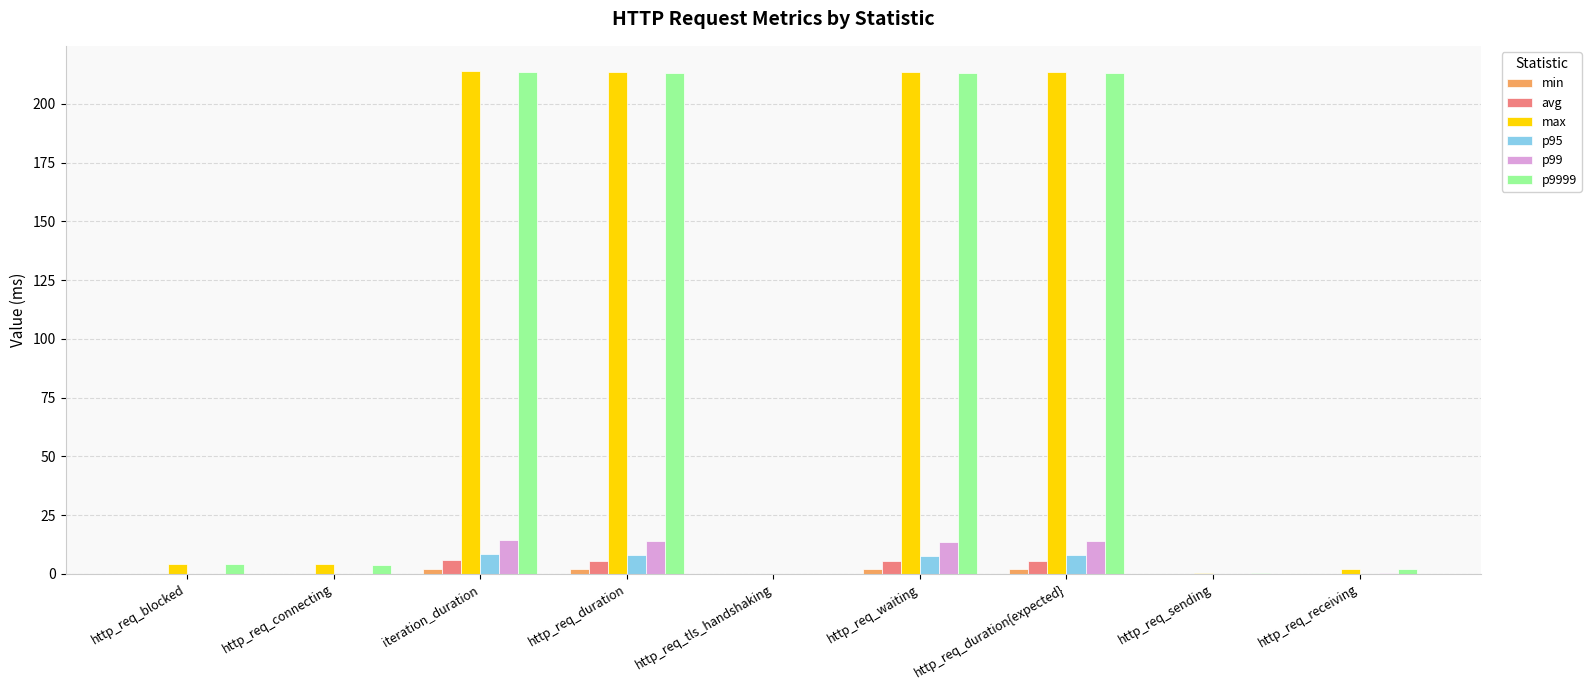

Does the chart contain stacked bars?

No